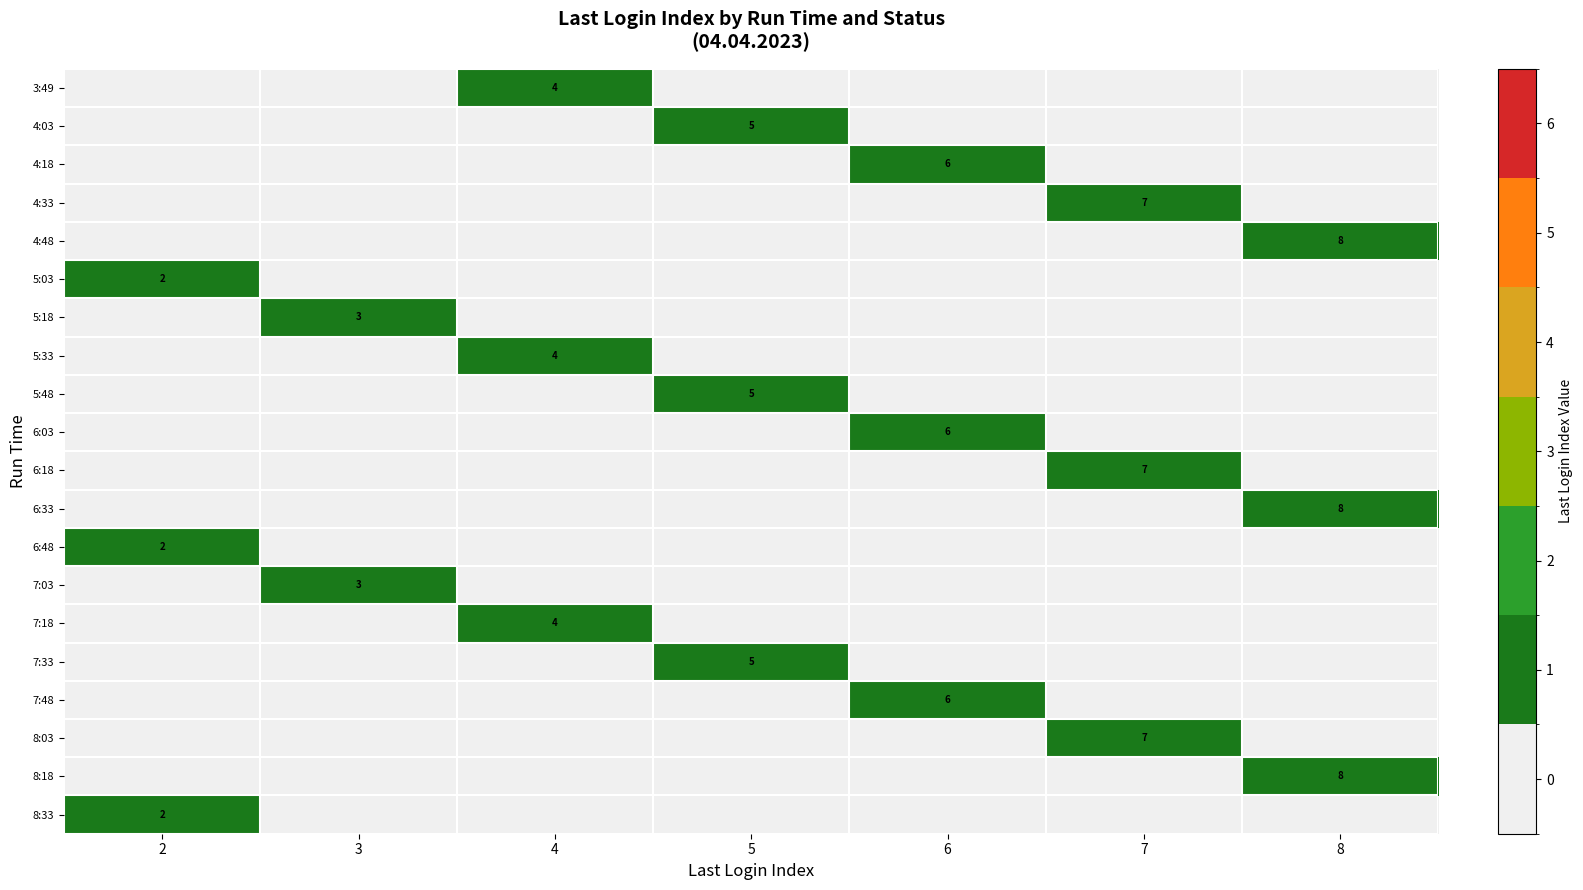

Count the number of categories in the chart.

7